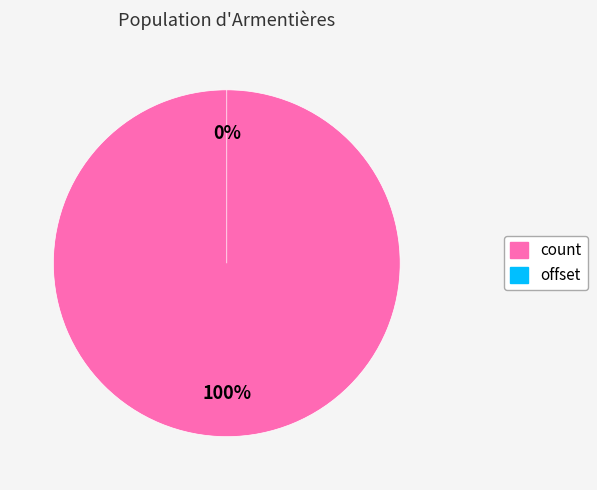

Which slice is the largest?

count